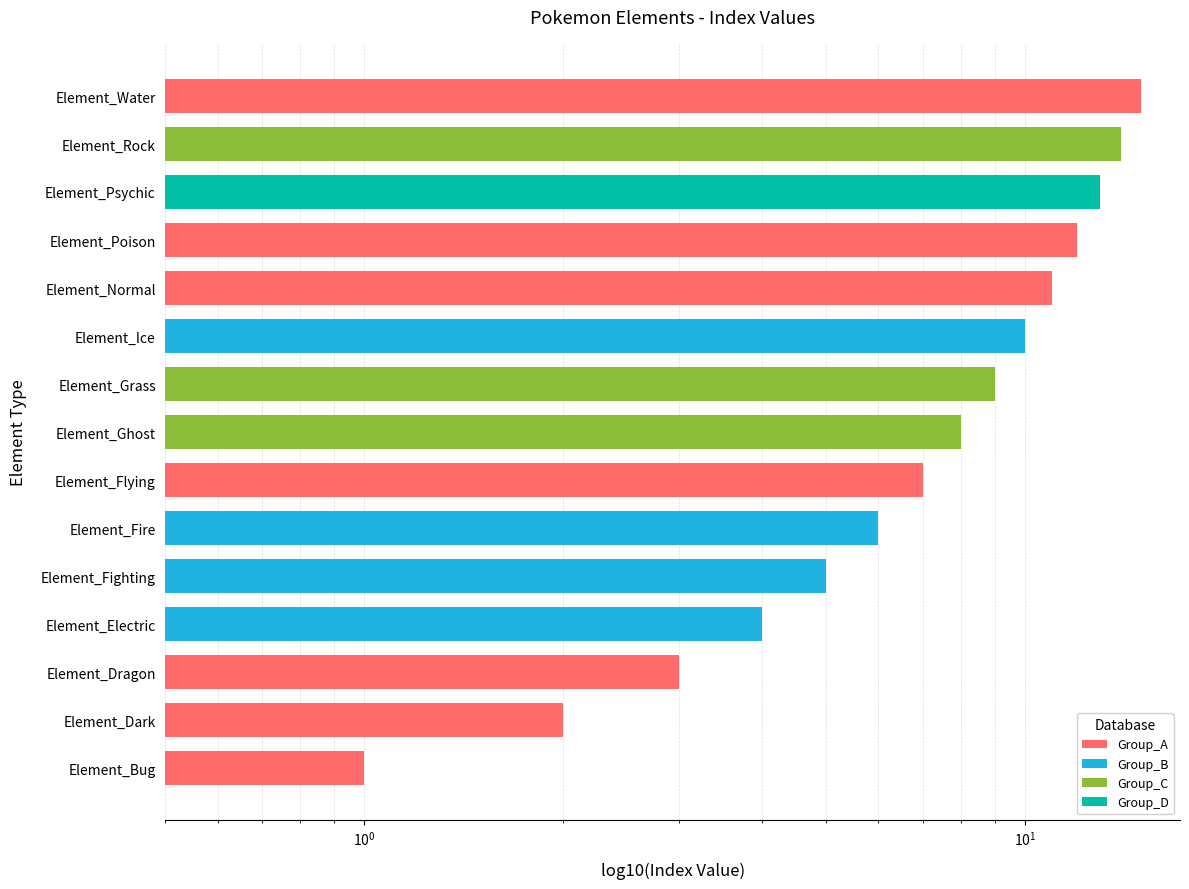

What is the value of the 8th bar from the left?

8